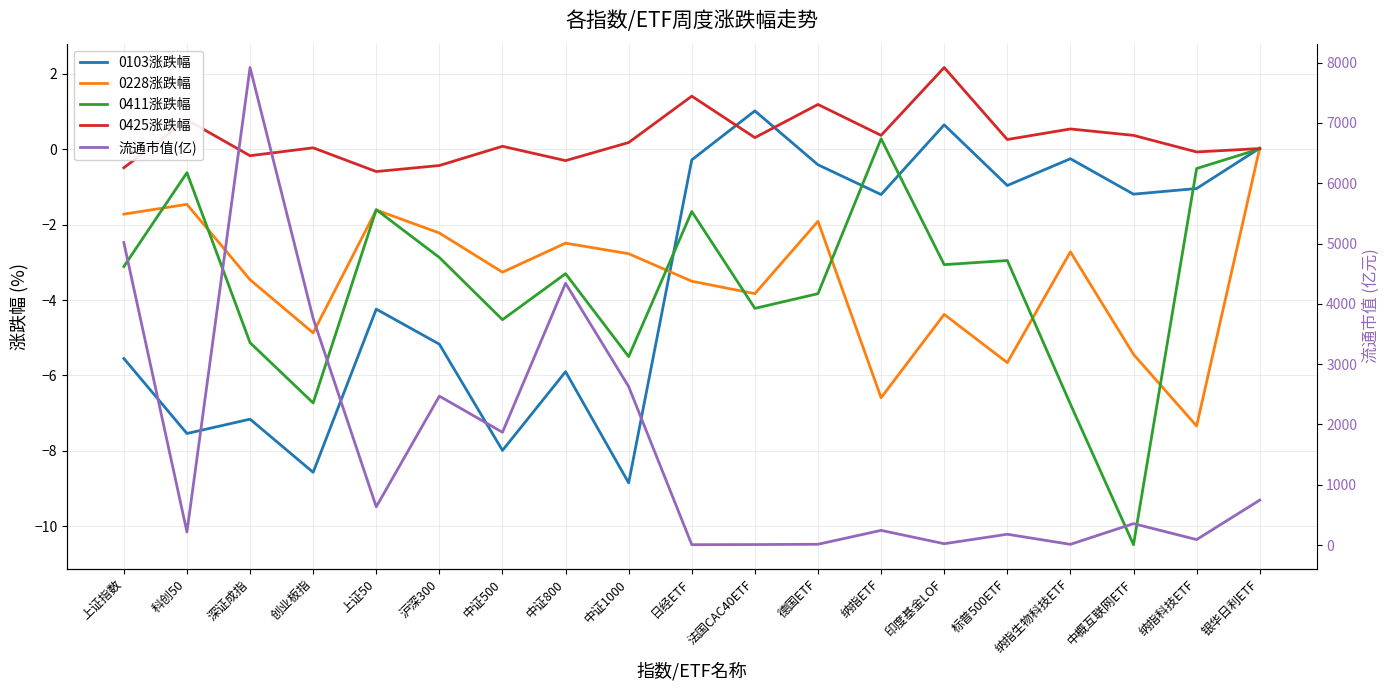

What is the minimum value shown in the chart?

-10.5